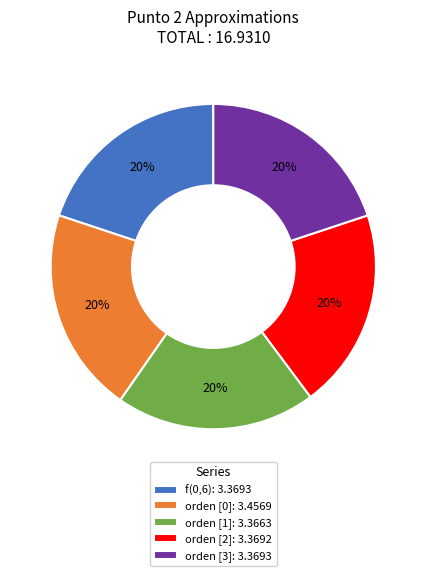

Do orden [3]: 3.3693 and f(0,6): 3.3693 together represent more than half of the pie?

No